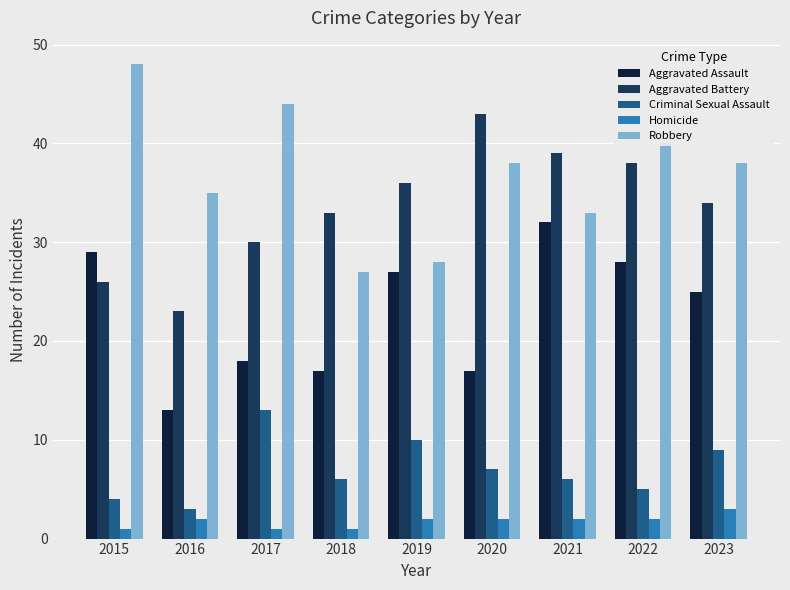

True or false: Aggravated Assault has a value of 10 at 2017.

False